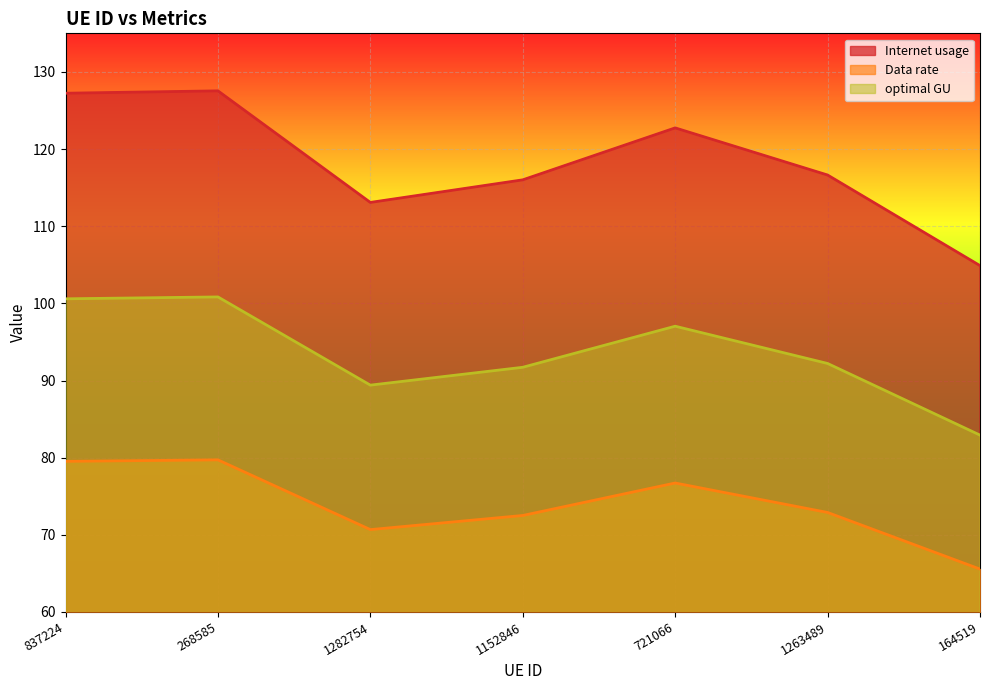

What is the spread (max minus min) of values at 721066?

46.0